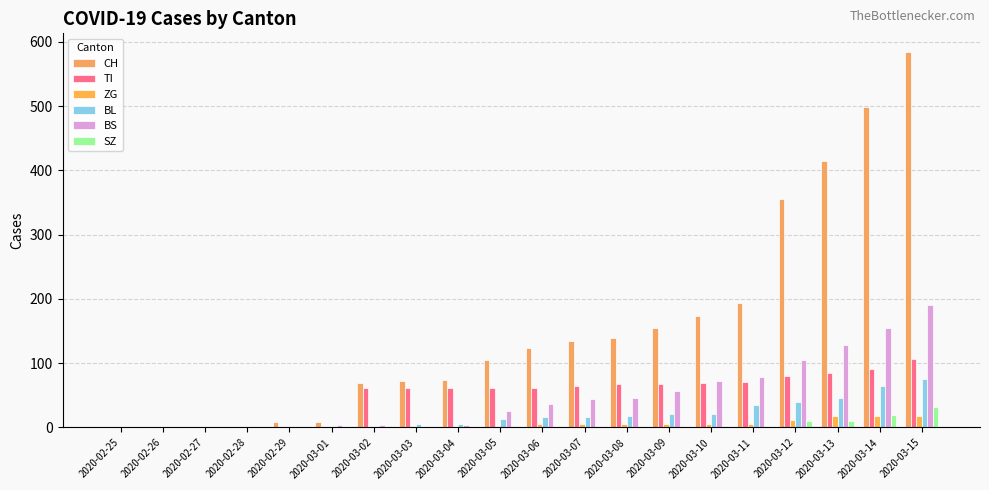

True or false: SZ has a value of 20 at 2020-03-14.

True